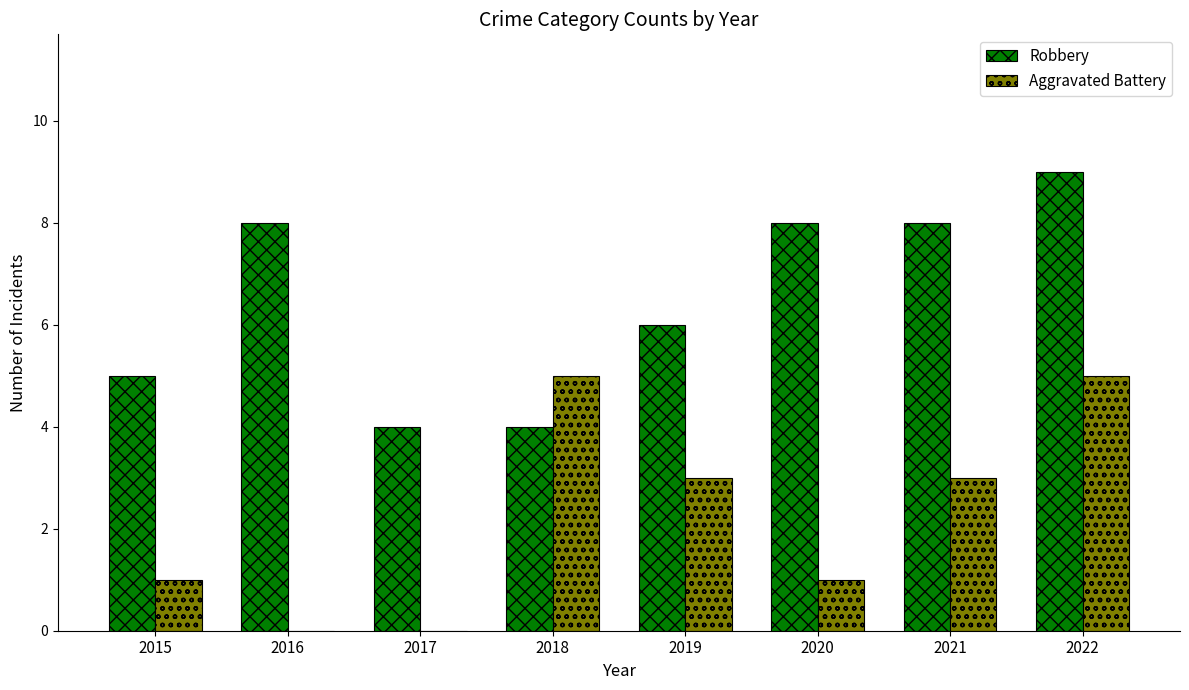

What is the difference between the Robbery values at 2022 and 2015?

4